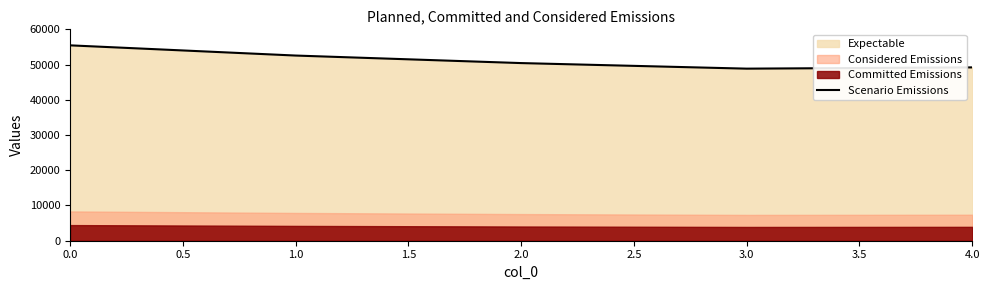

The value of Scenario Emissions at 3.0 is 14245. True or false?

False